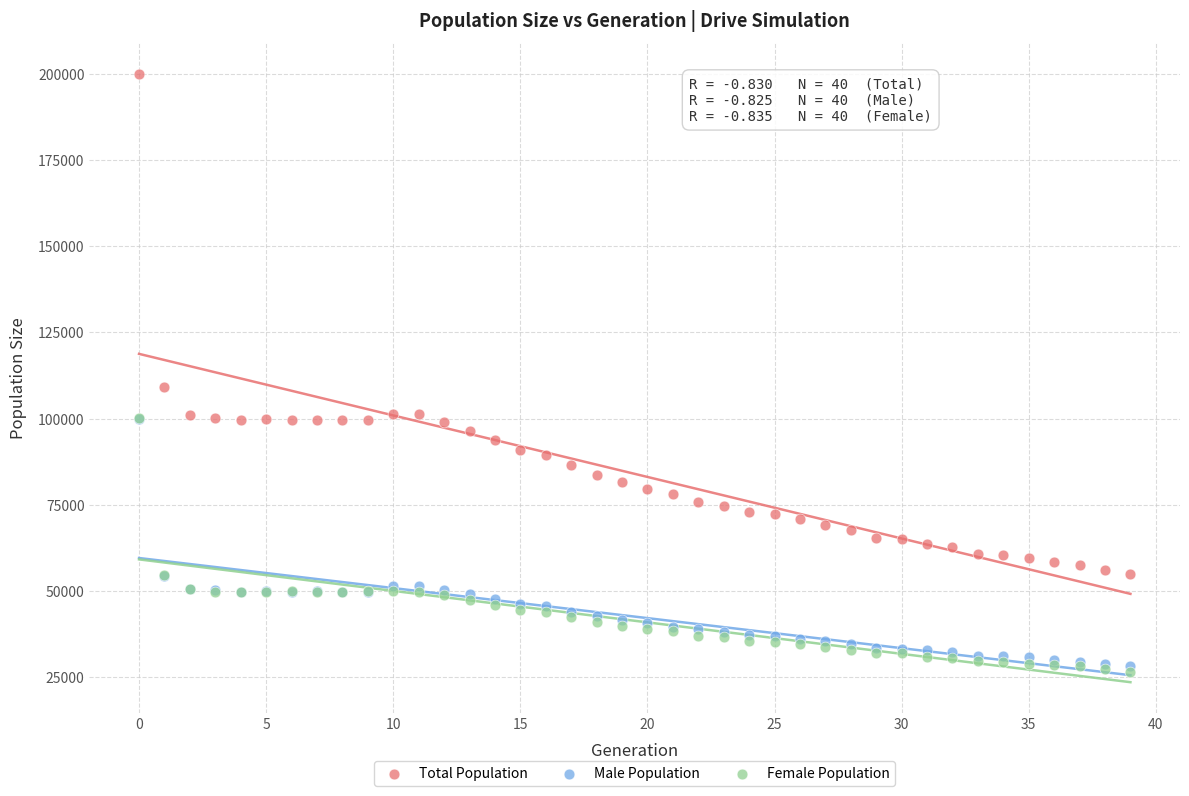

Across all series, what Y value is closest to 113321?

109095